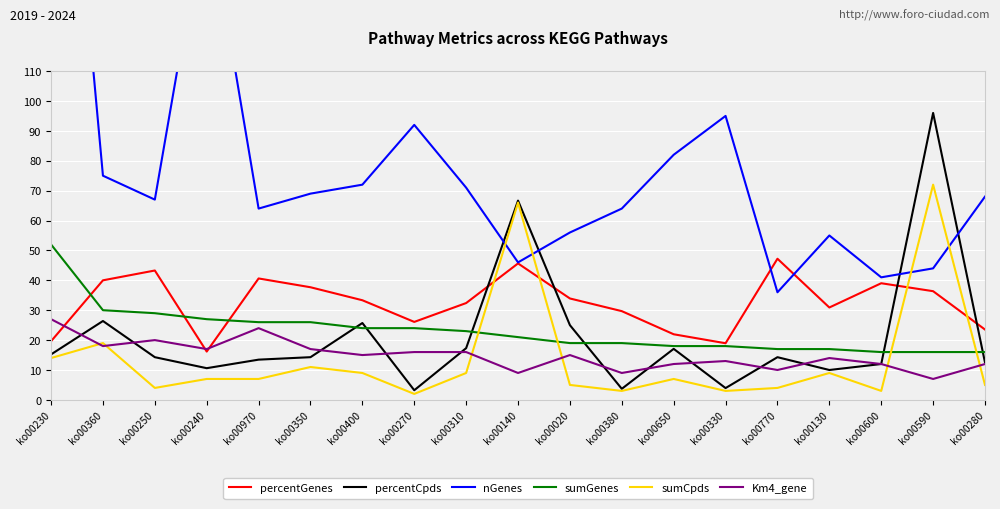

Which series has the largest total across all categories?

nGenes